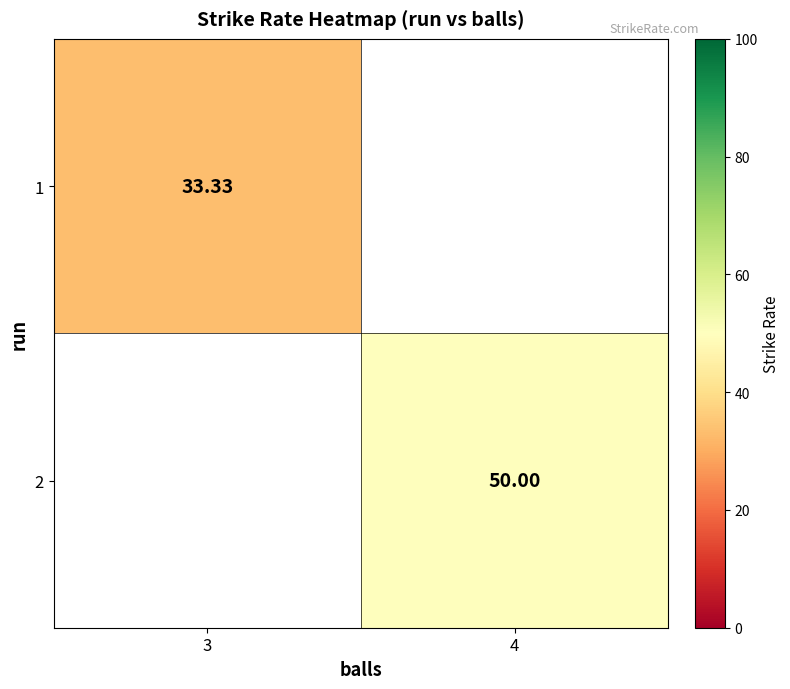

Is the value of 1 at 4 greater than the value of 2 at 3?

No